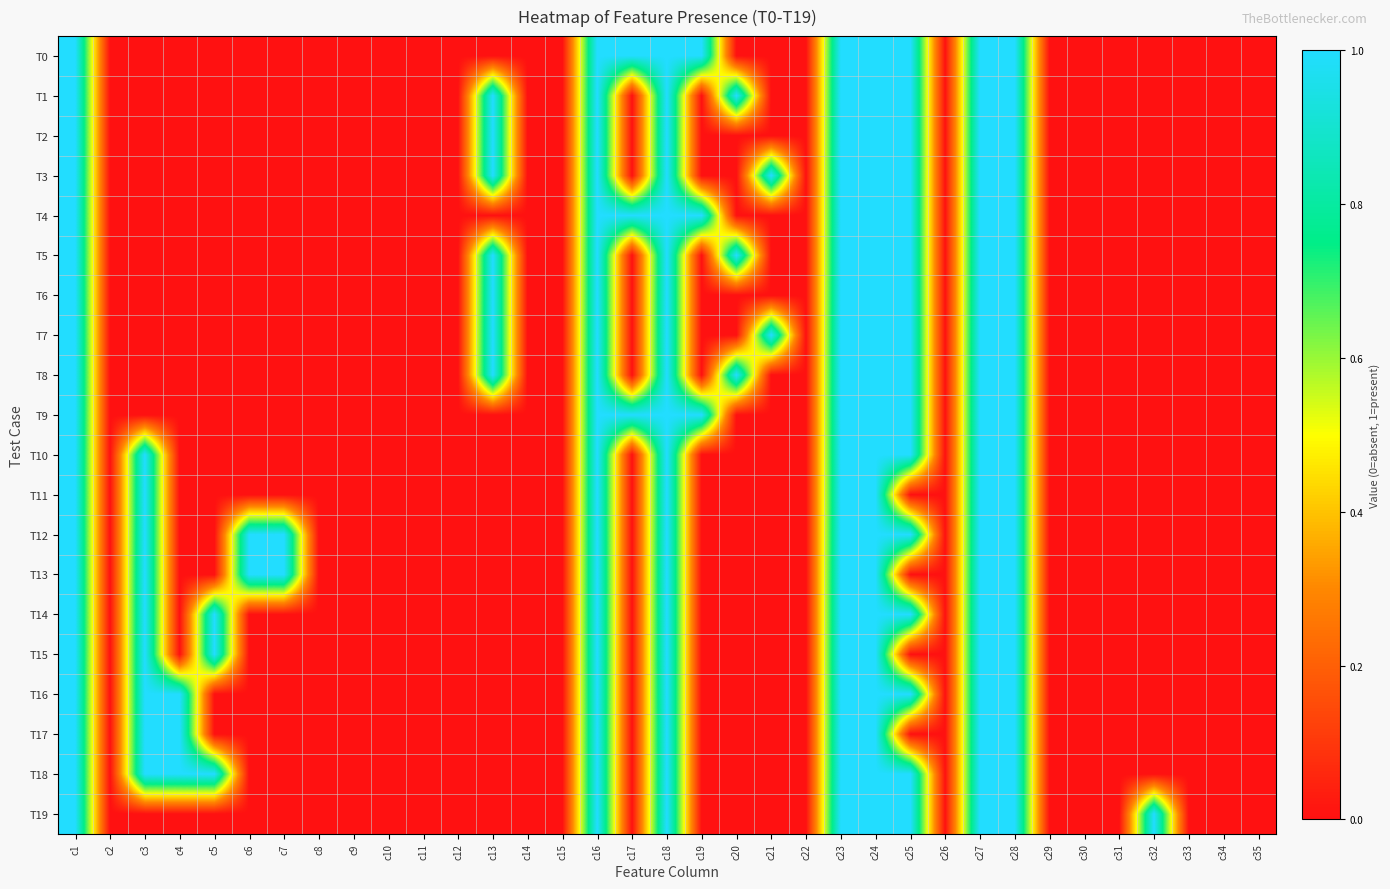

Between c6 and c3, which is larger?

c6